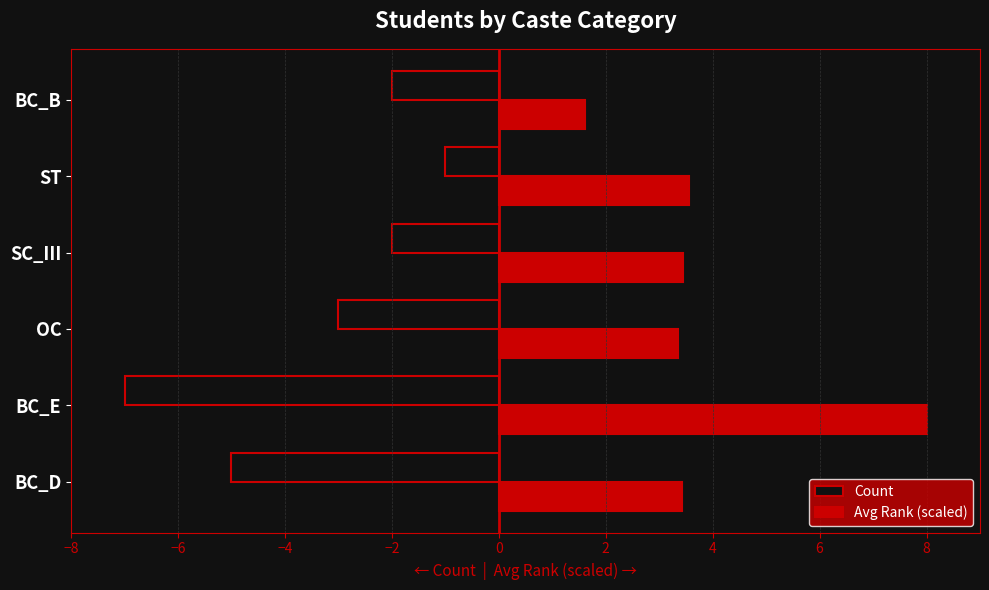

What is the total value across all series at ST?

2.6